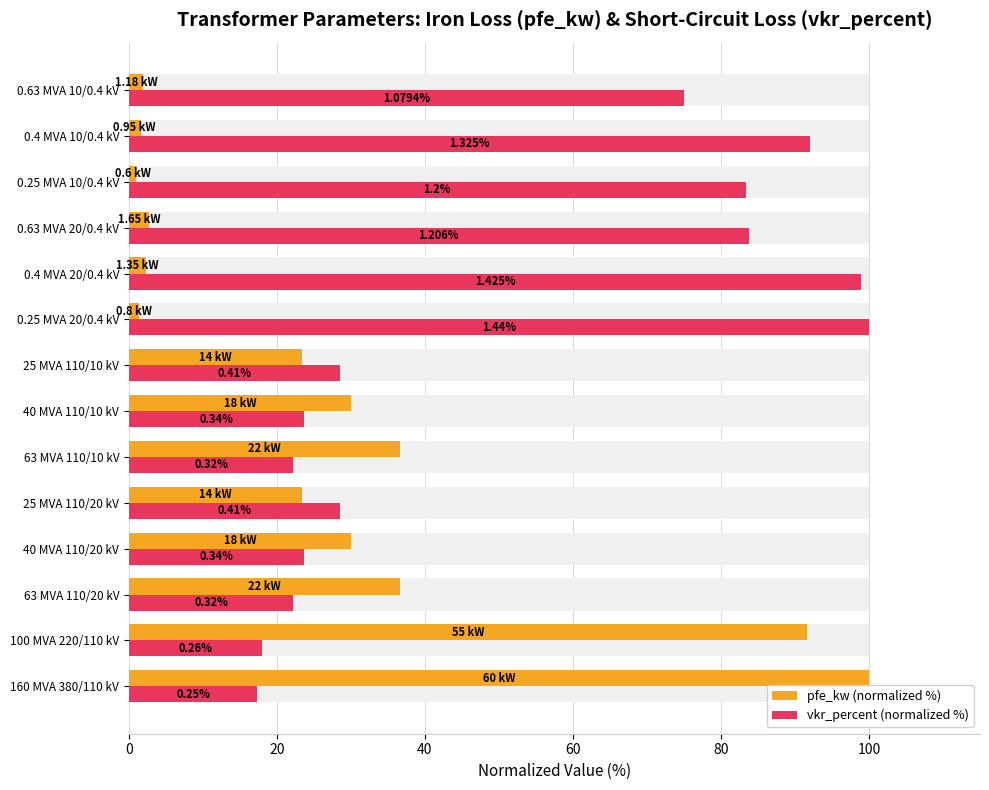

Which has a higher value, 7 or 40?

40